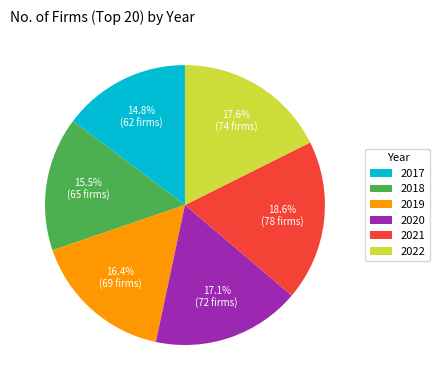

What percentage is the 2020 slice, to the nearest percent?

17%